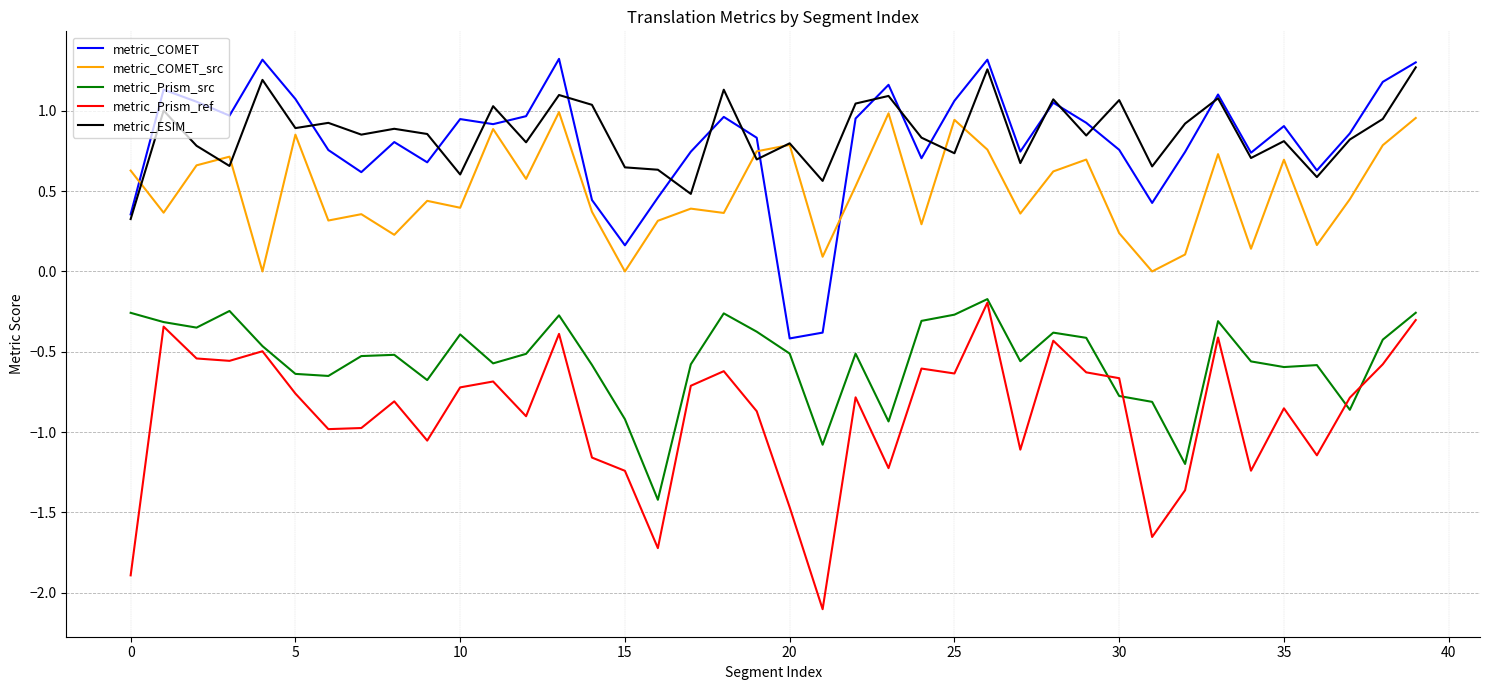

True or false: metric_Prism_ref and metric_ESIM_ cross at least once.

False